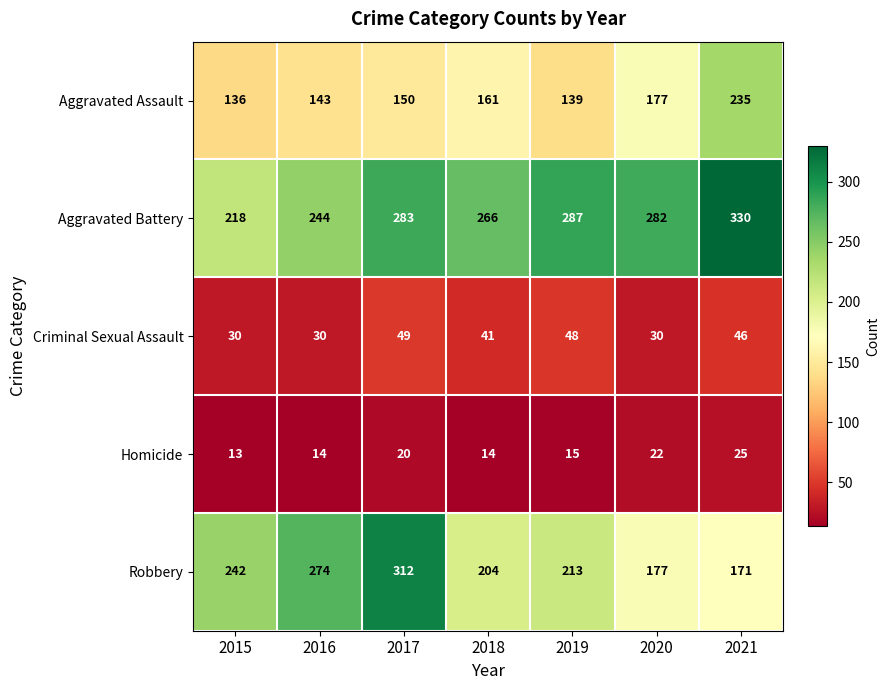

What is the minimum value for Robbery?

171